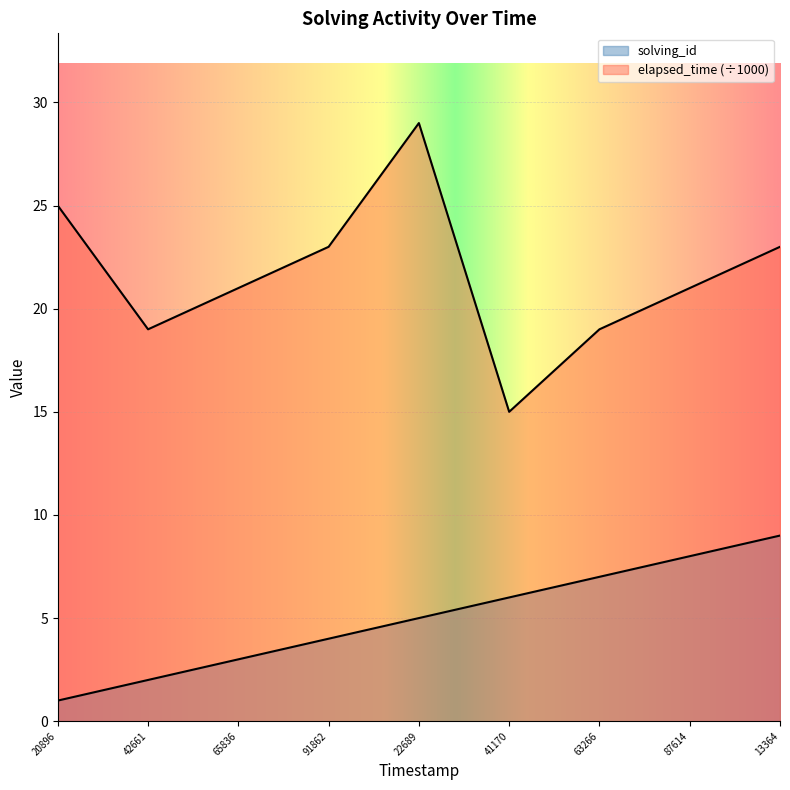

Which series has the largest range (max minus min)?

elapsed_time